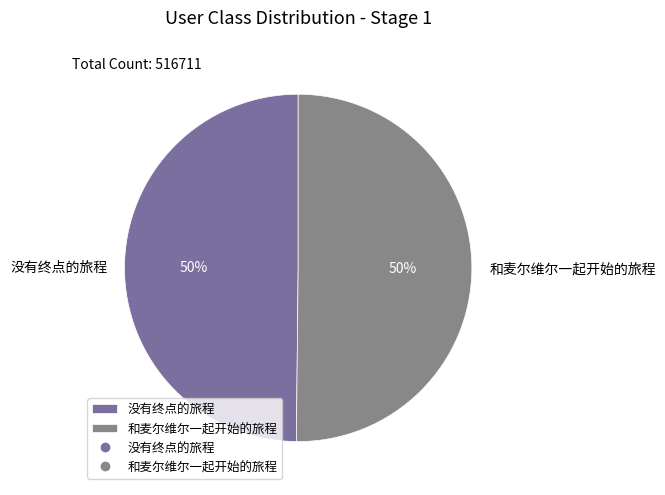

How many slices are in this pie chart?

2